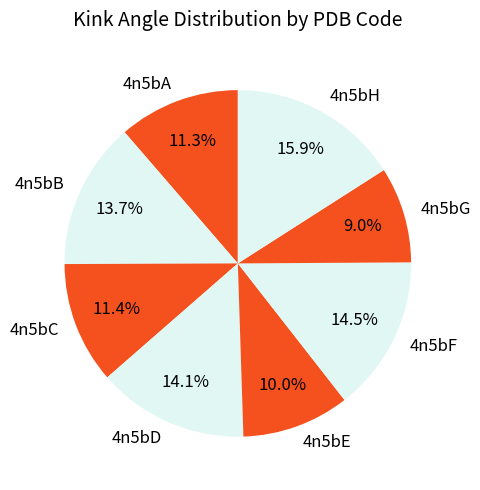

Does any single category account for the majority?

No